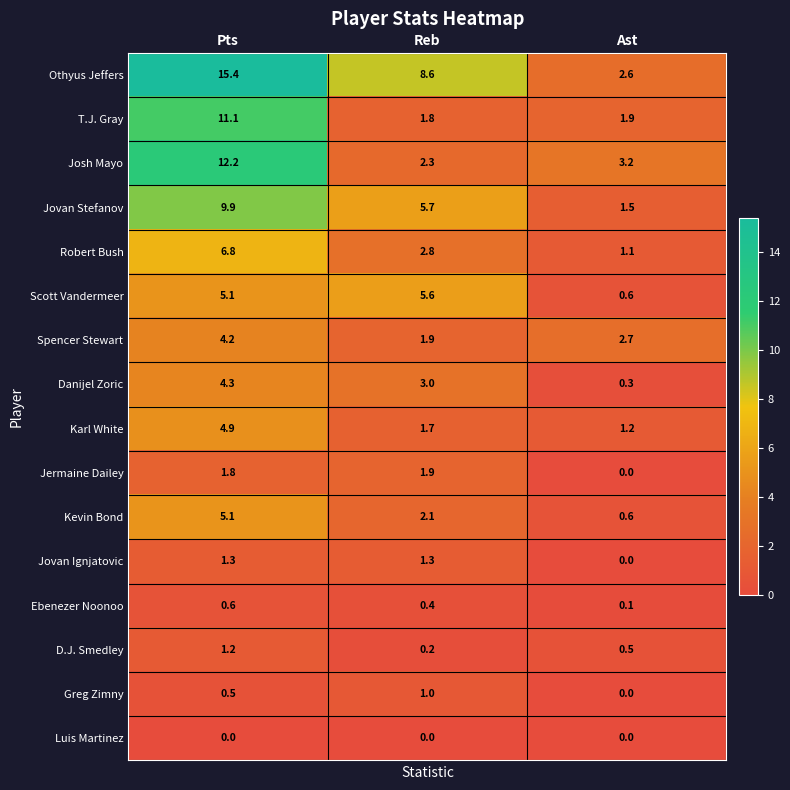

What is the difference between the maximum and second lowest values in the Robert Bush series?

4.0